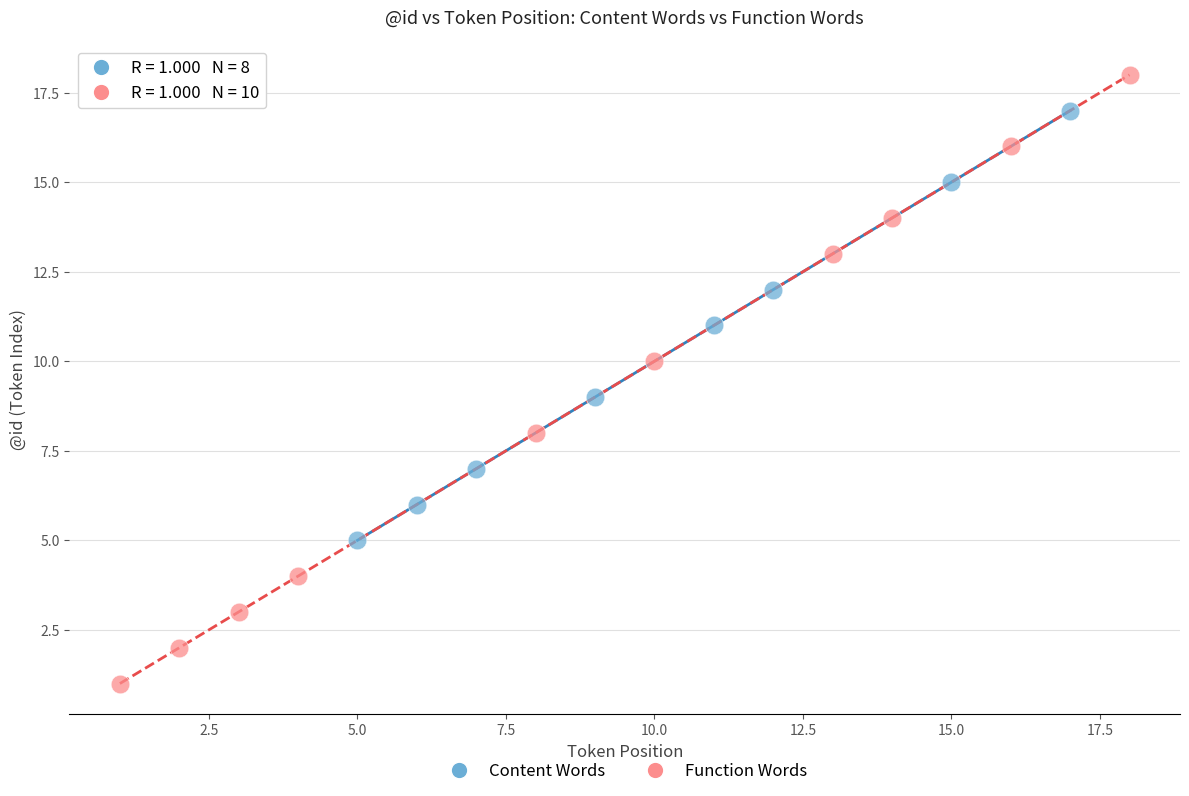

Which series contains the lowest Y value?

Function Words